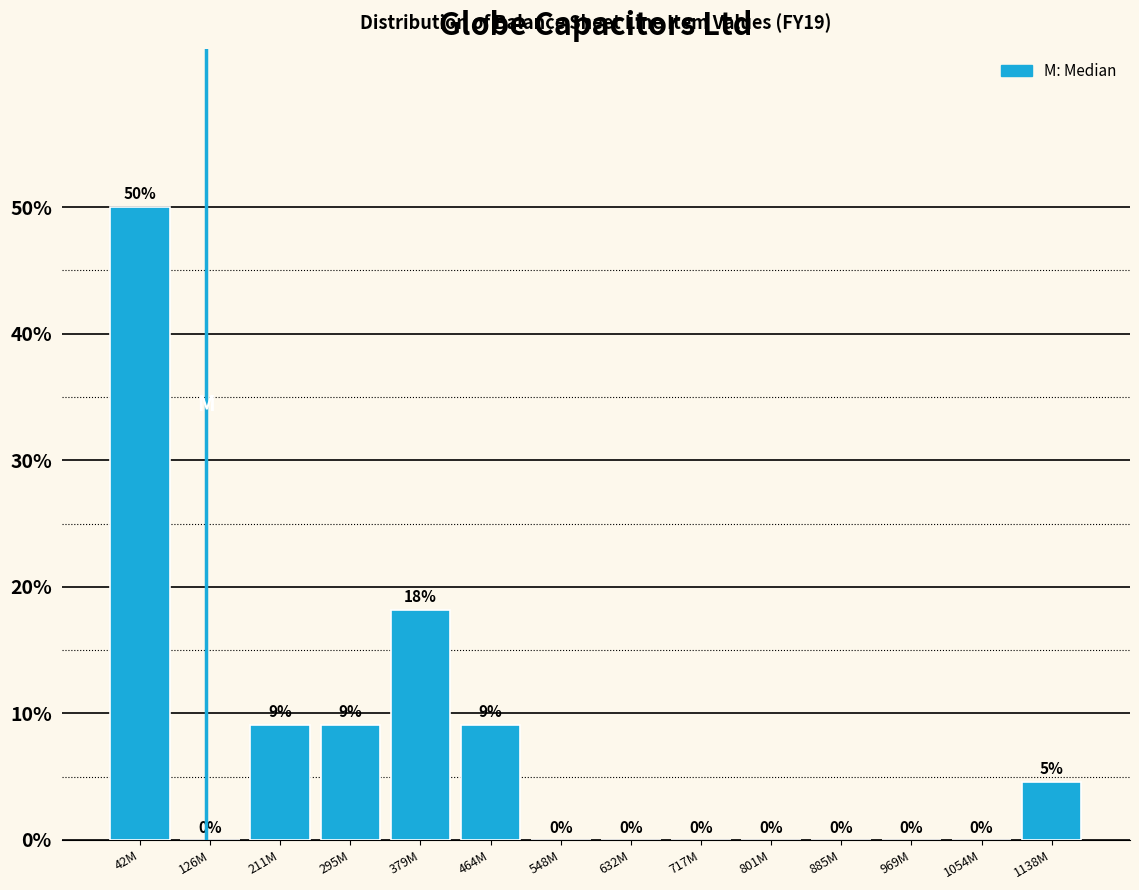

What is the sum of the values at 42M and 126M?

50.0